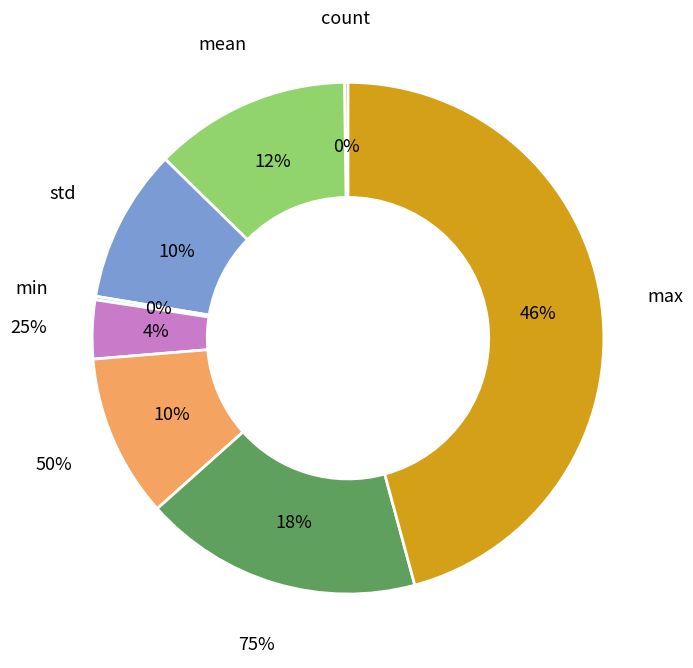

Which slice is the smallest?

count